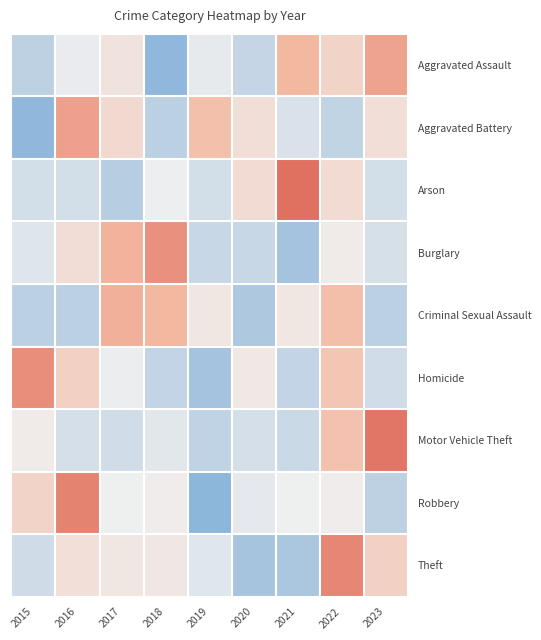

How many data points does each series have?

9